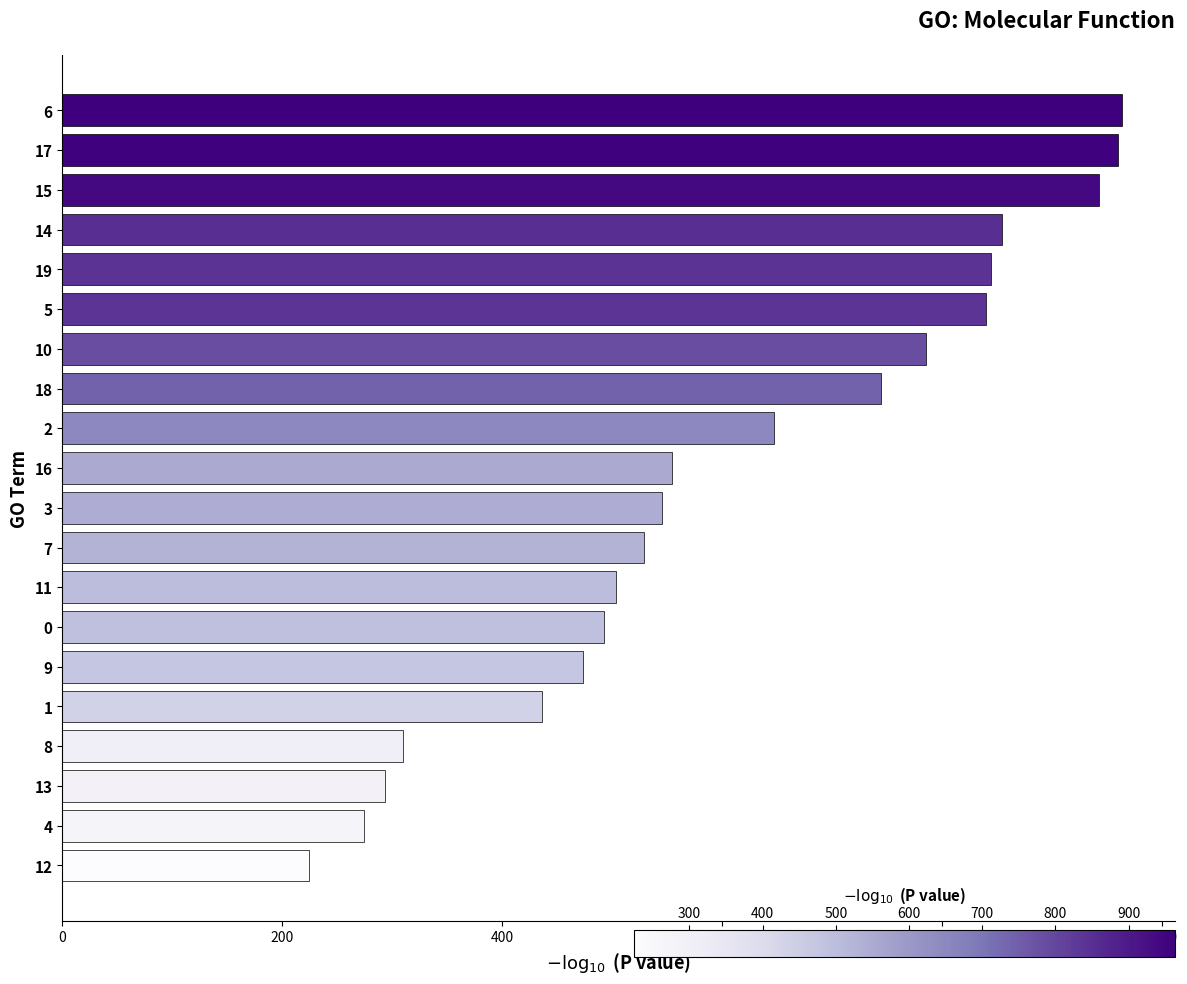

Is it true that the value at 2 is 647?

True